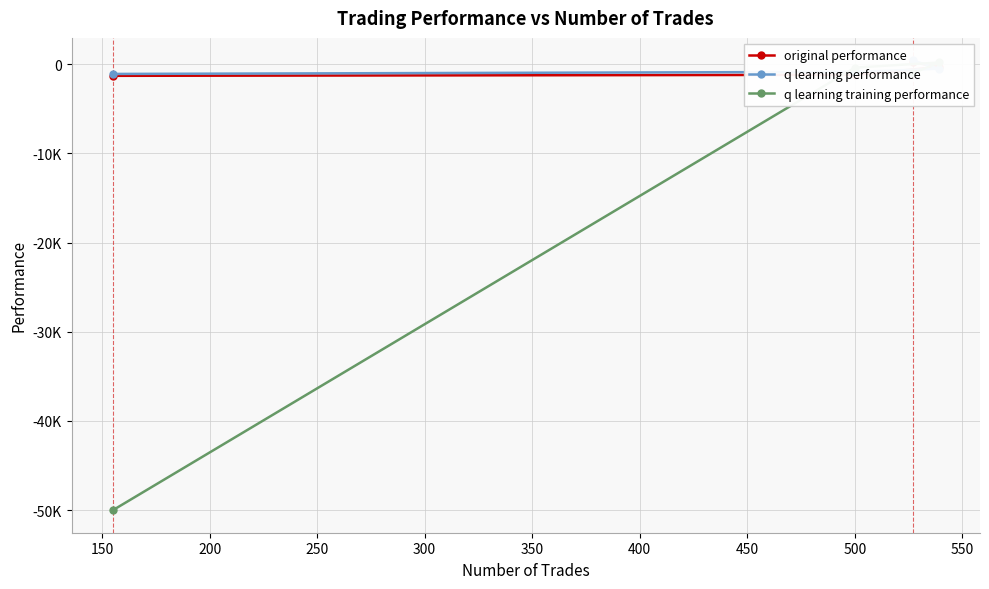

How many negative values does the q learning training performance series have?

3